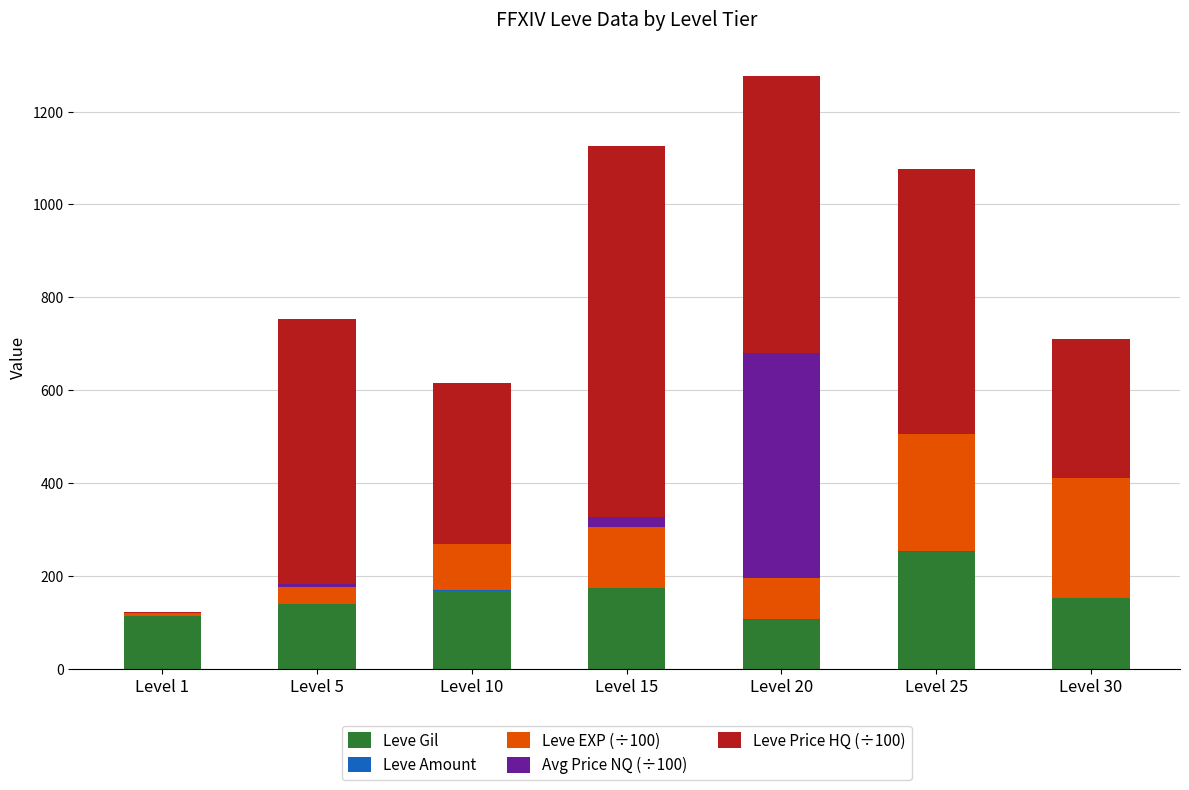

Are the bars grouped side by side (vs. stacked)?

No